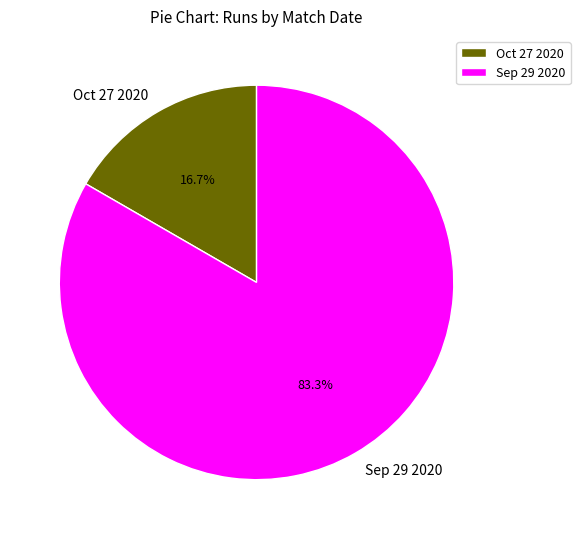

To the nearest percent, what is the difference between the largest and smallest slice percentages?

67%